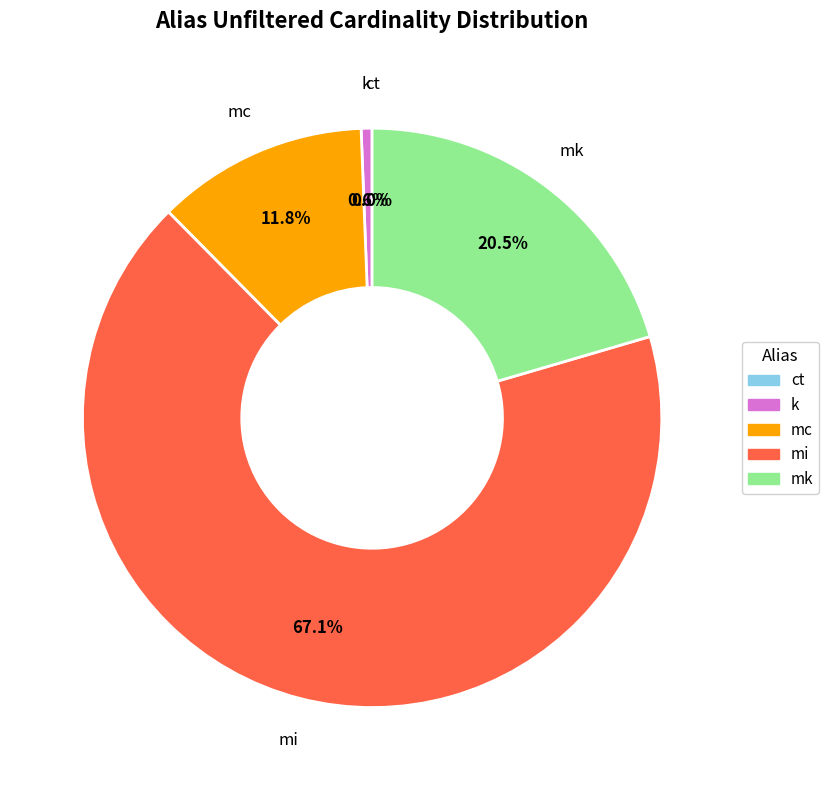

What is the total percentage of k and mc?

12.4%